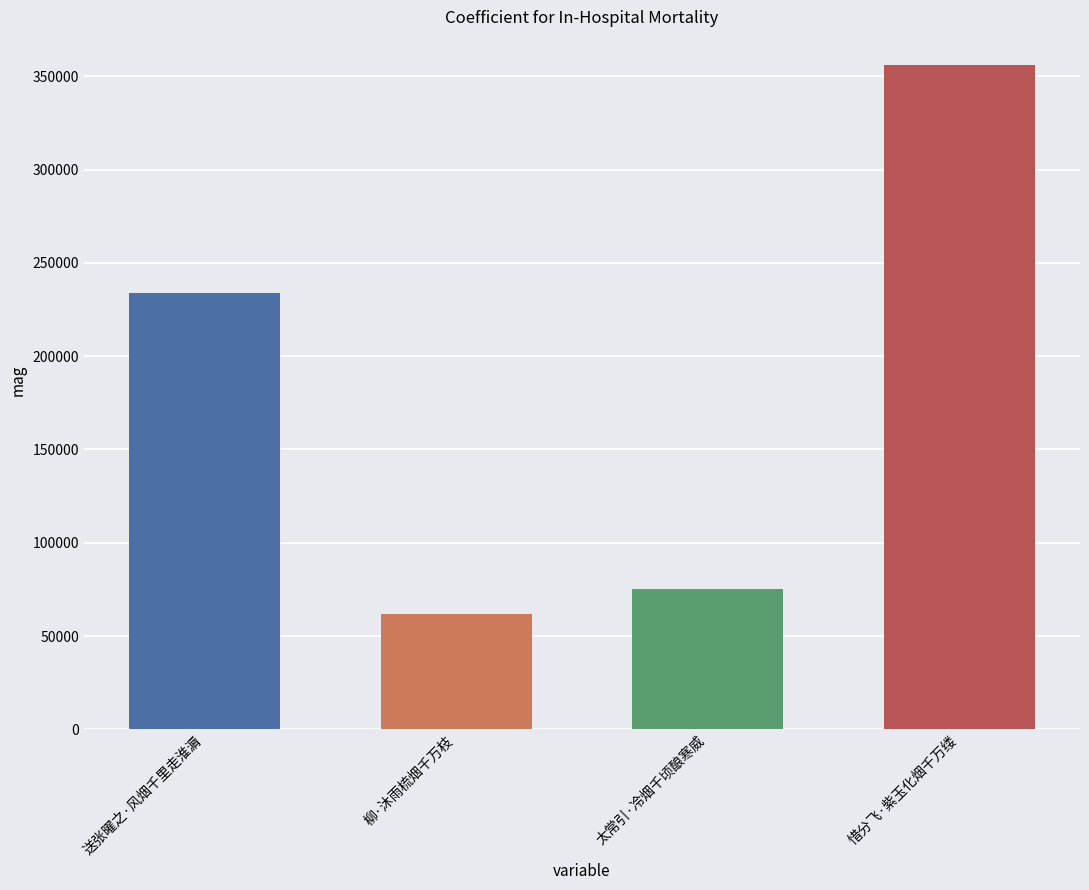

At which category does the chart reach its minimum across all series?

柳·沐雨梳烟千万枝